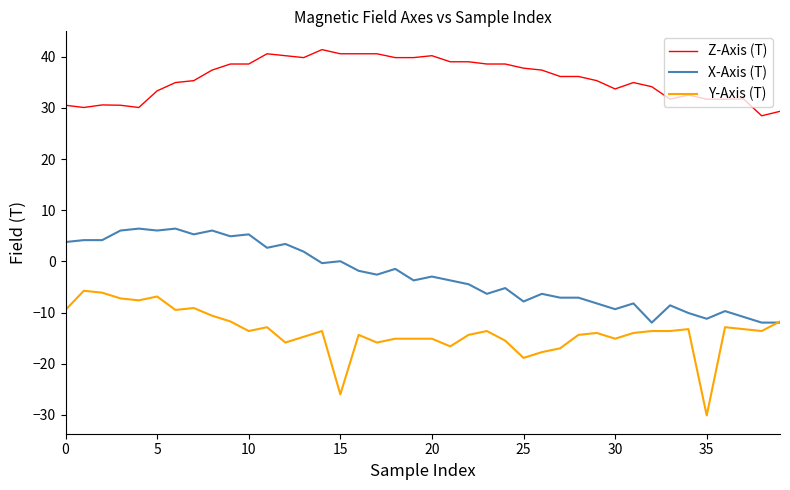

Which series has the largest total across all categories?

Z-Axis (T)